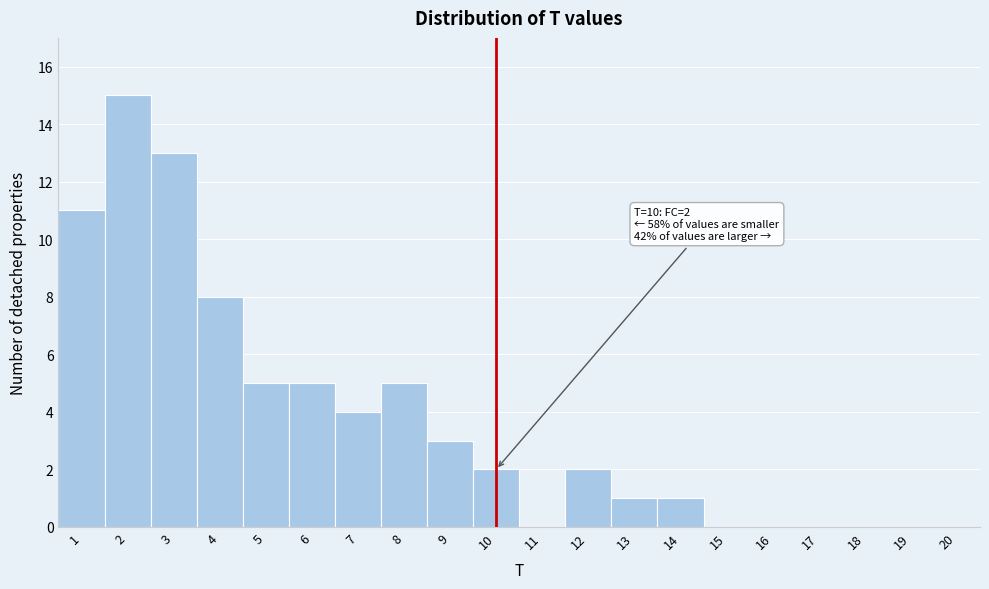

Over which range of the x-axis is the bar tallest?

1.5 to 2.5